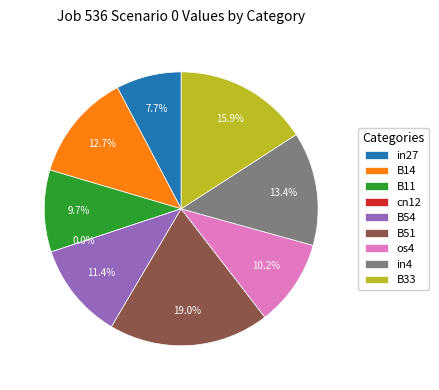

The in4 slice represents 5% of the pie. True or false?

False